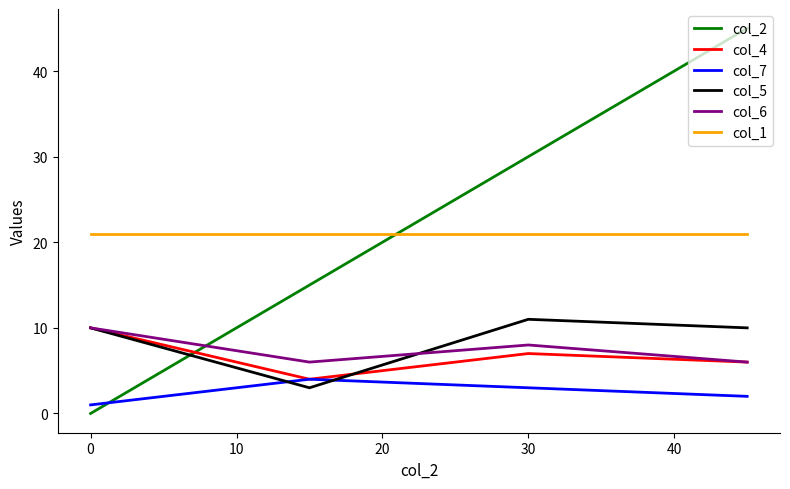

What is the minimum value for col_5?

3